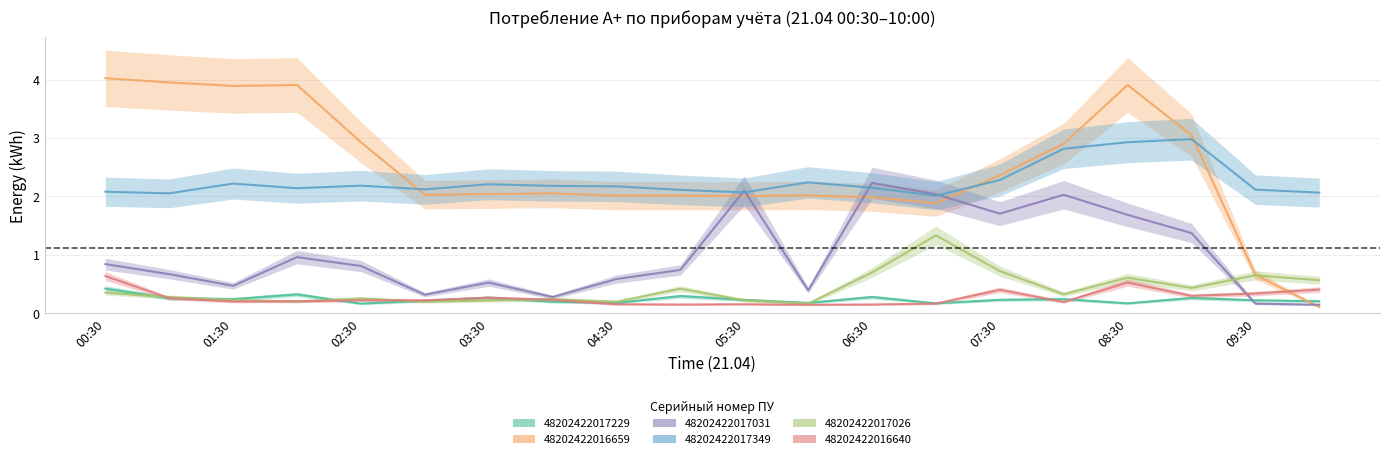

Is it true that 48202422016659 equals 6.0 at 01:30?

False